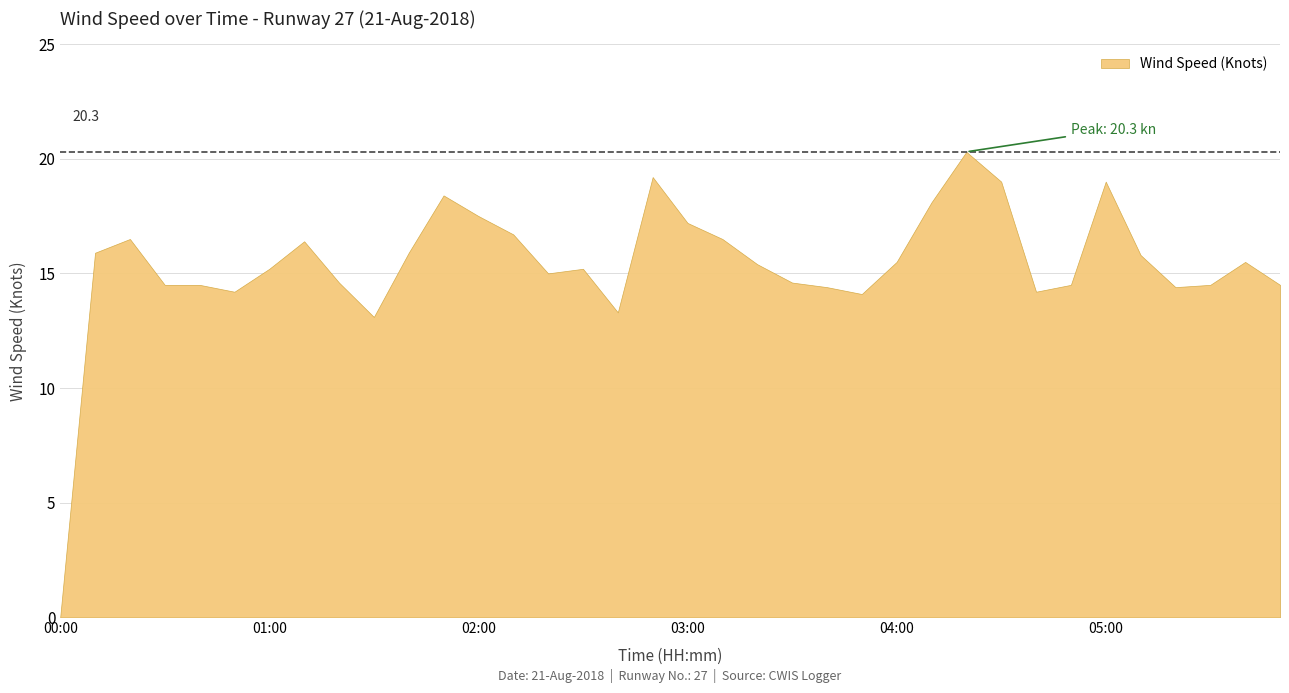

Rank the categories by value from lowest to highest.

00:00, 01:30, 02:40, 03:50, 00:50, 04:40, 03:40, 05:20, 00:30, 00:40, 04:50, 05:30, 05:50, 01:20, 03:30, 02:20, 01:00, 02:30, 03:20, 04:00, 05:40, 05:10, 00:10, 01:40, 01:10, 00:20, 03:10, 02:10, 03:00, 02:00, 04:10, 01:50, 04:30, 05:00, 02:50, 04:20